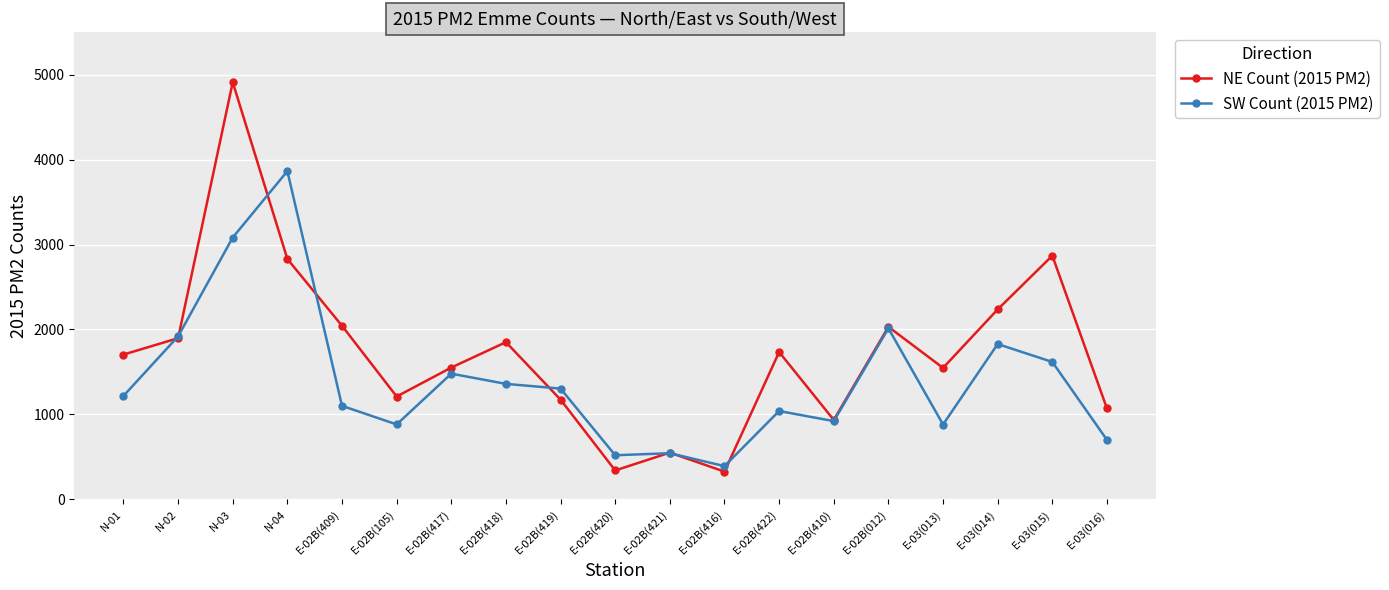

What is the difference between the maximum and minimum values in the SW Count (2015 PM2) series?

3475